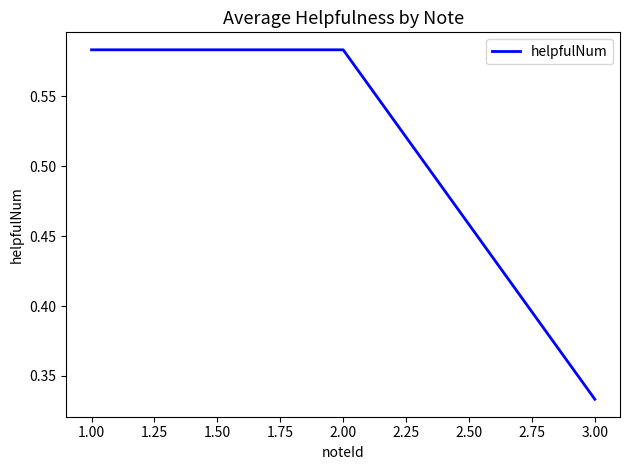

The chart shows a value of 0.6 at 3.00. True or false?

False